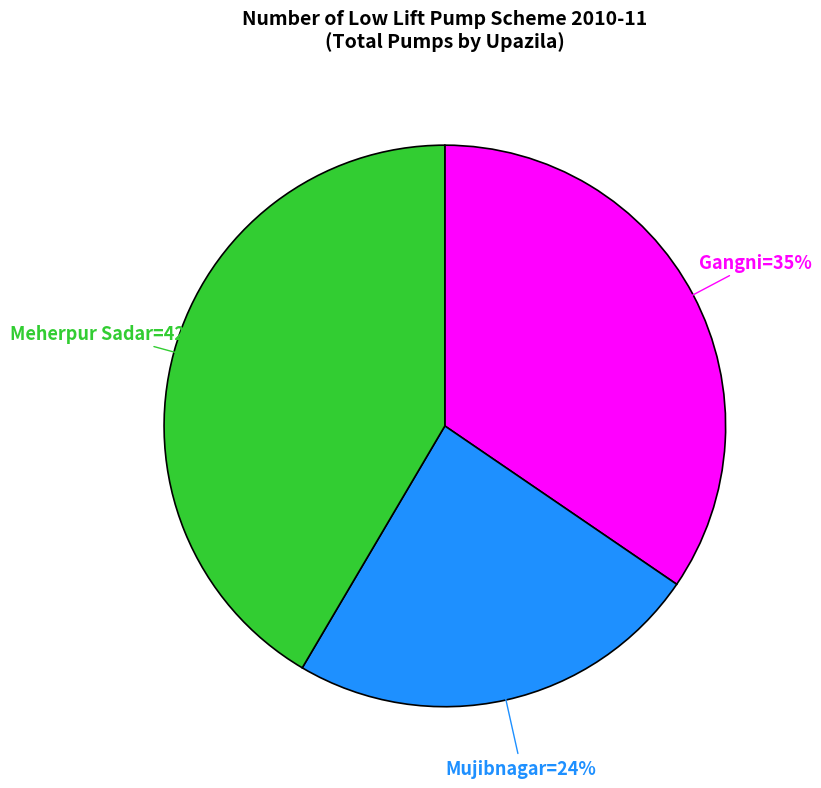

To the nearest percent, what is the average slice percentage?

33%